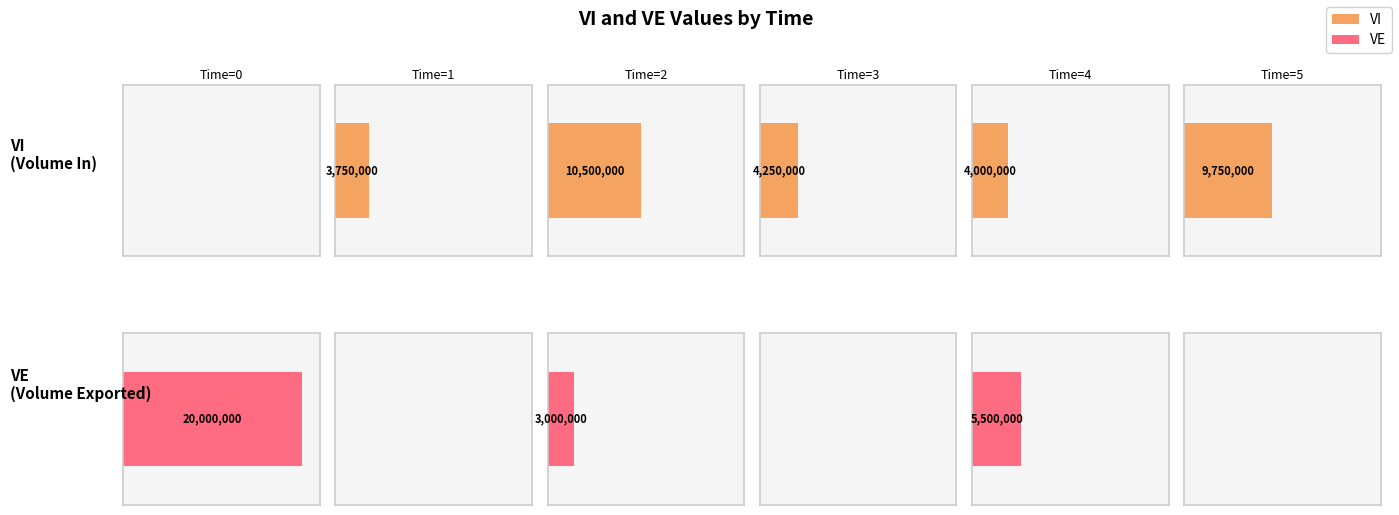

Is it true that VI equals 14295502 at 5?

False